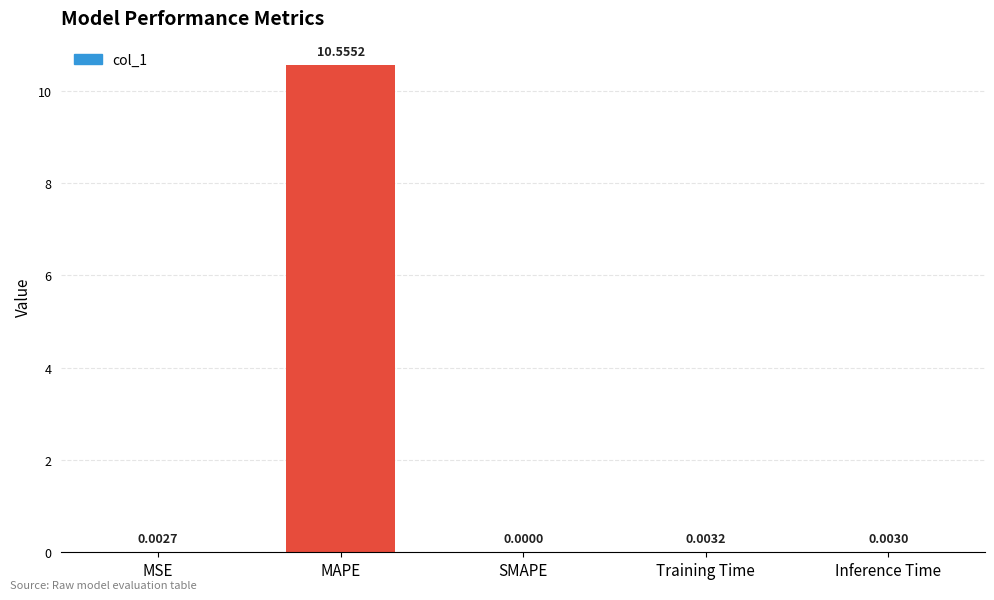

Which label corresponds to the largest value in the chart?

MAPE